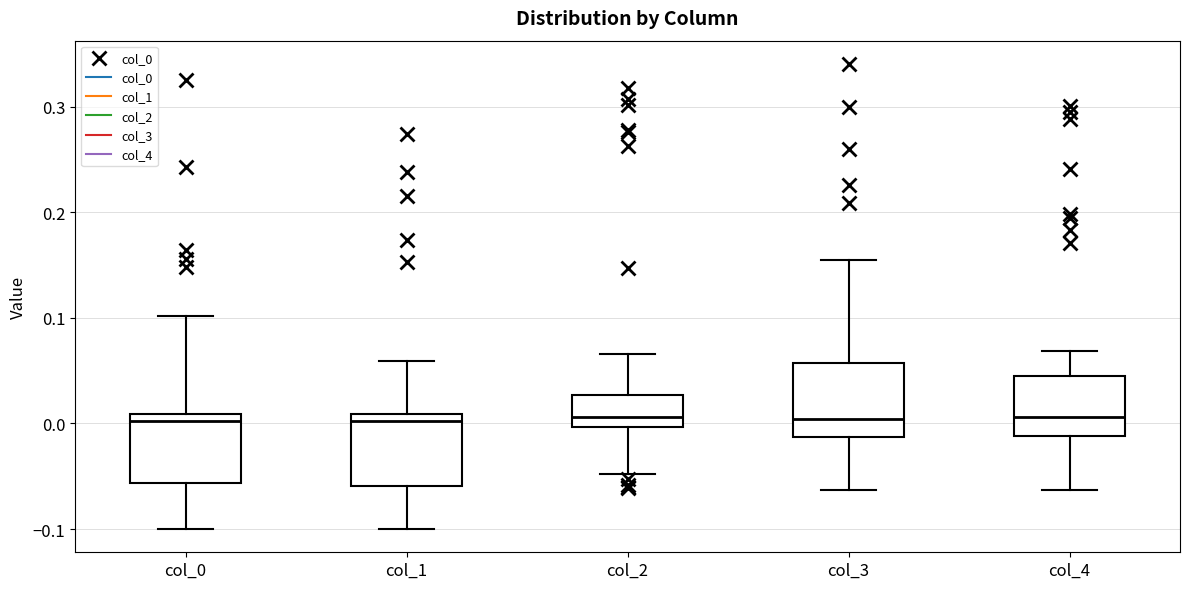

Where does the upper whisker of the box for col_0 end on the y-axis? The values are not printed on the chart, so give them approximately, as read against the axis.

0.10